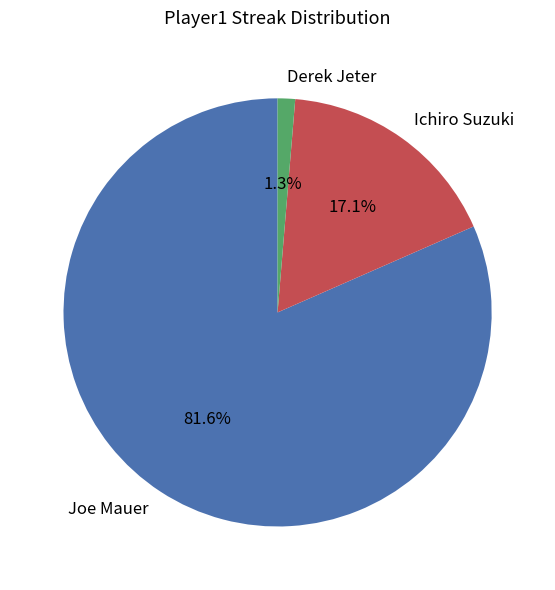

Rank the categories by value from highest to lowest.

Joe Mauer, Ichiro Suzuki, Derek Jeter